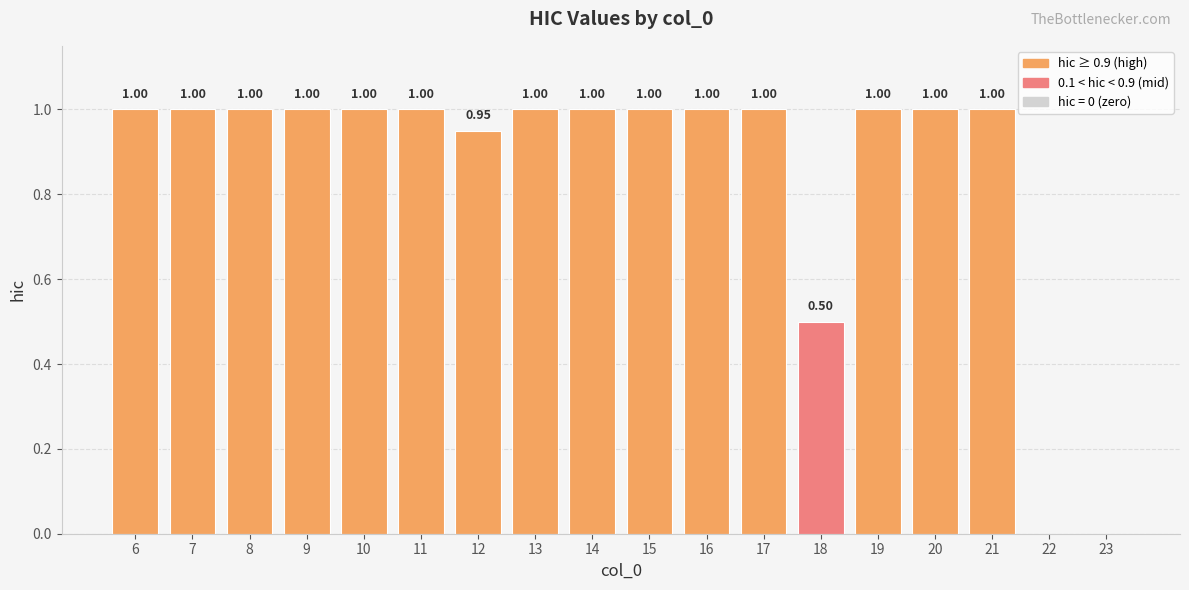

What is the sum of the values at 18 and 23?

0.5